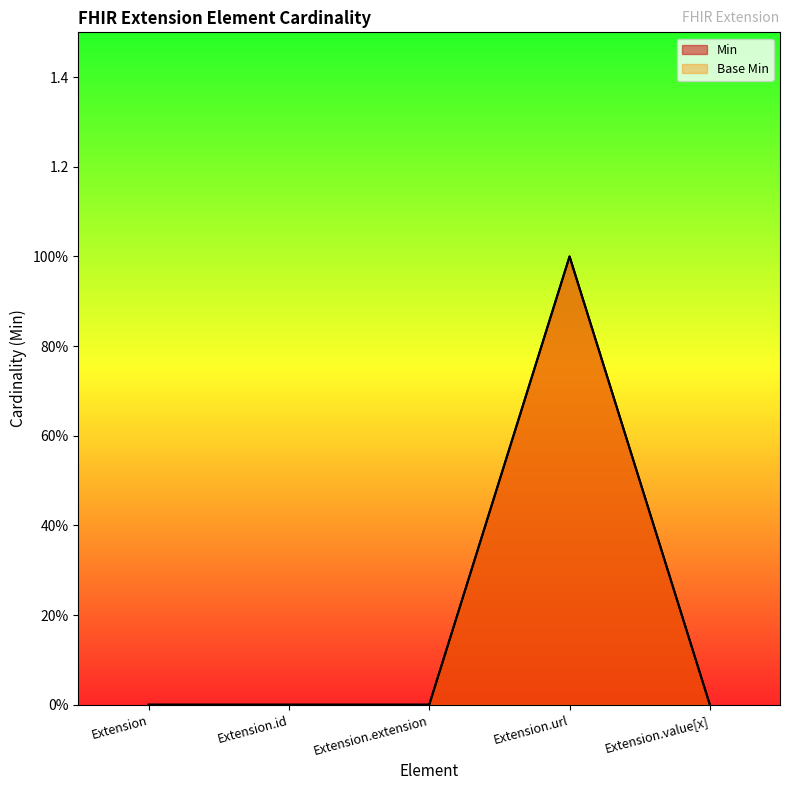

Reading left to right, what are all the values shown in this chart?

Min: 0	0	0	1	0
Base Min: 0	0	0	1	0